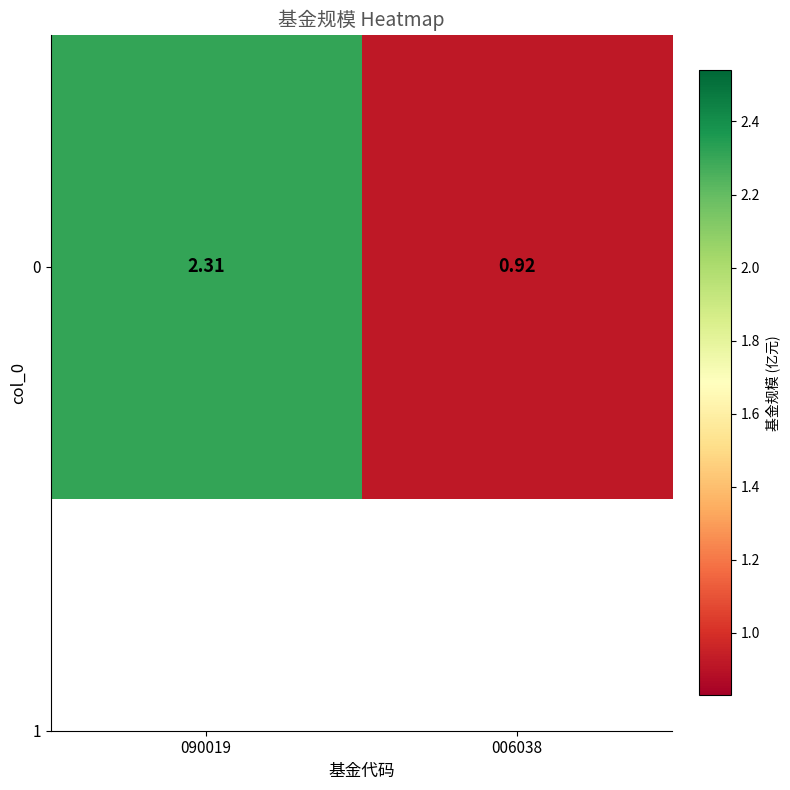

How many values are between 0 and 2?

1